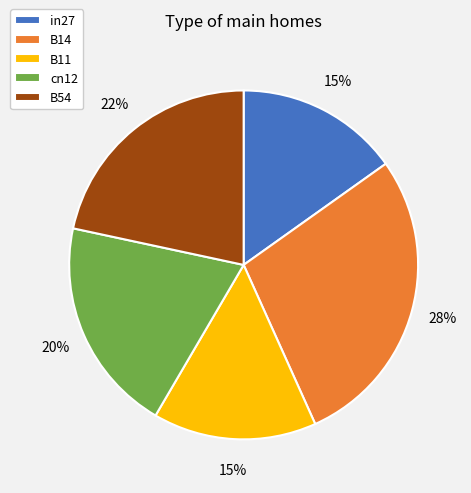

Which slice is the largest?

B14